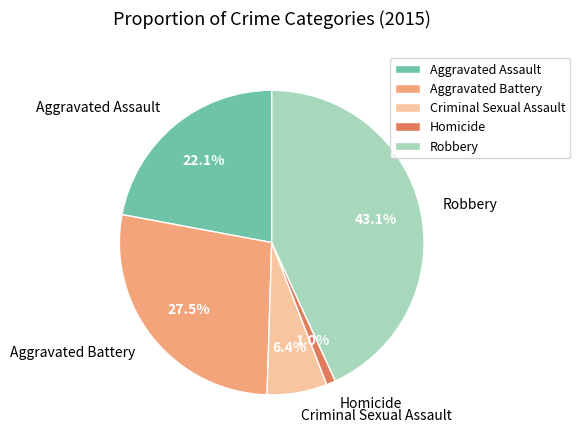

Does Homicide represent more than half of the total?

No